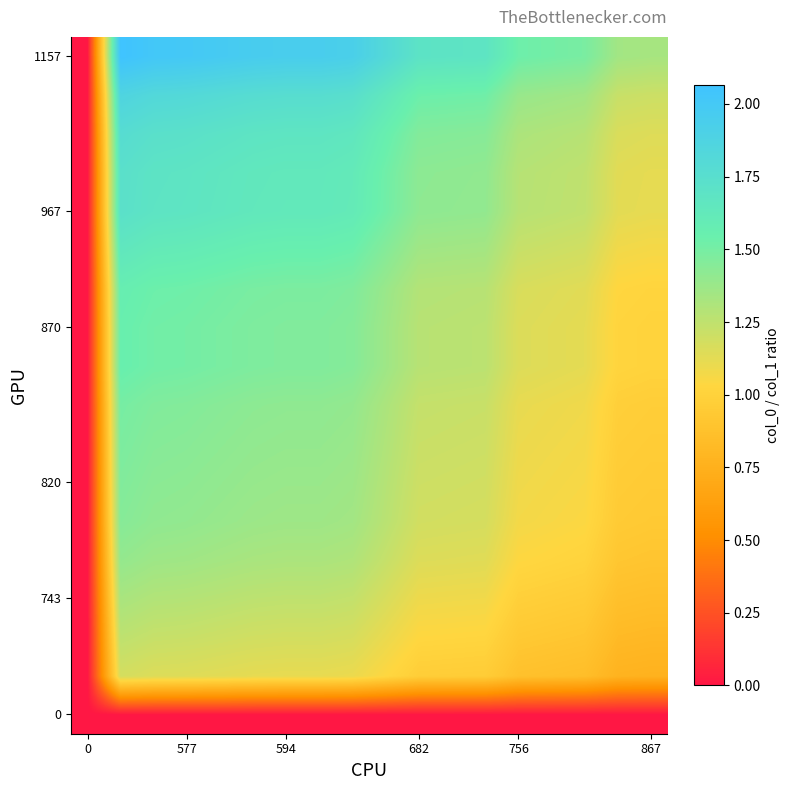

Count the number of categories in the chart.

18